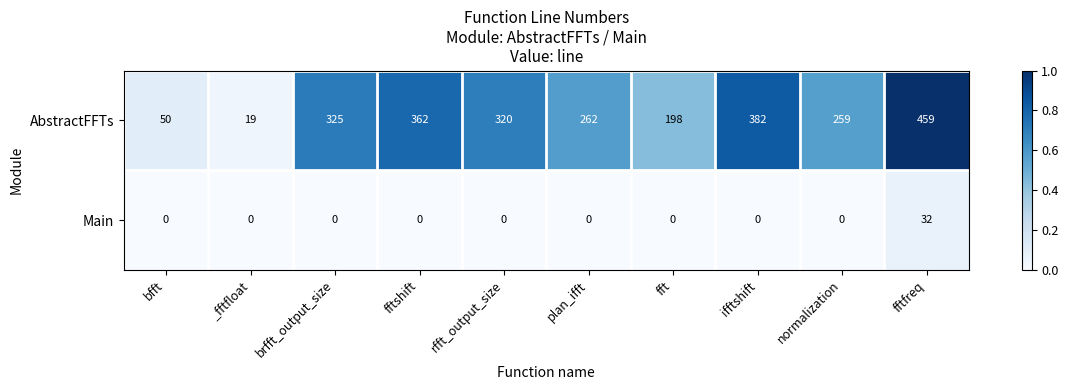

What is the difference between the AbstractFFTs values at _fftfloat and ifftshift?

363